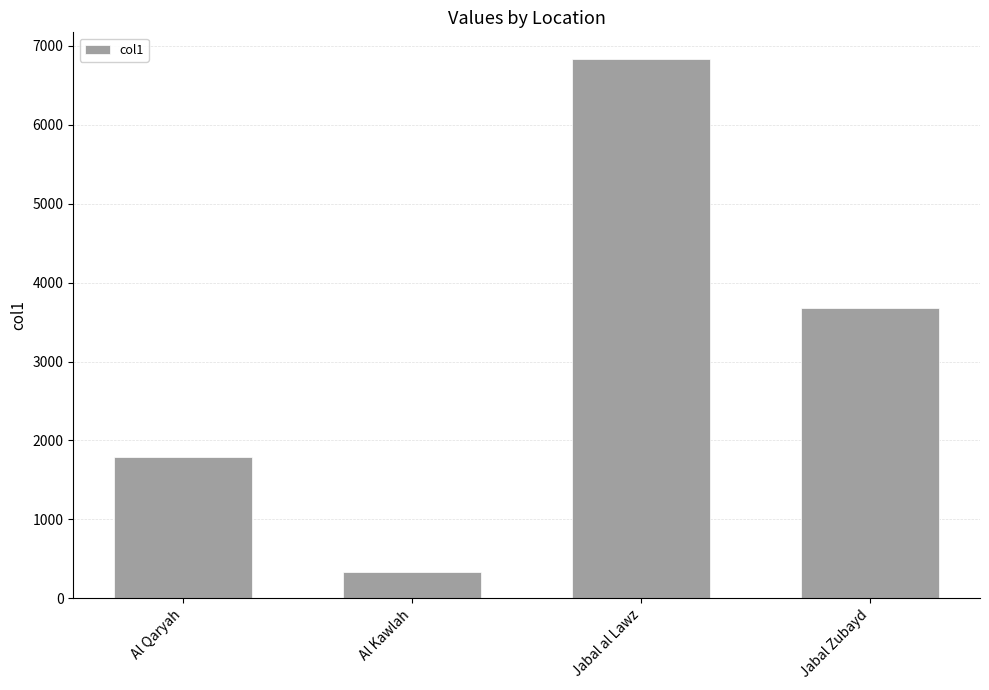

Reading left to right, extract all data points from this chart.

1786	338	6830	3682